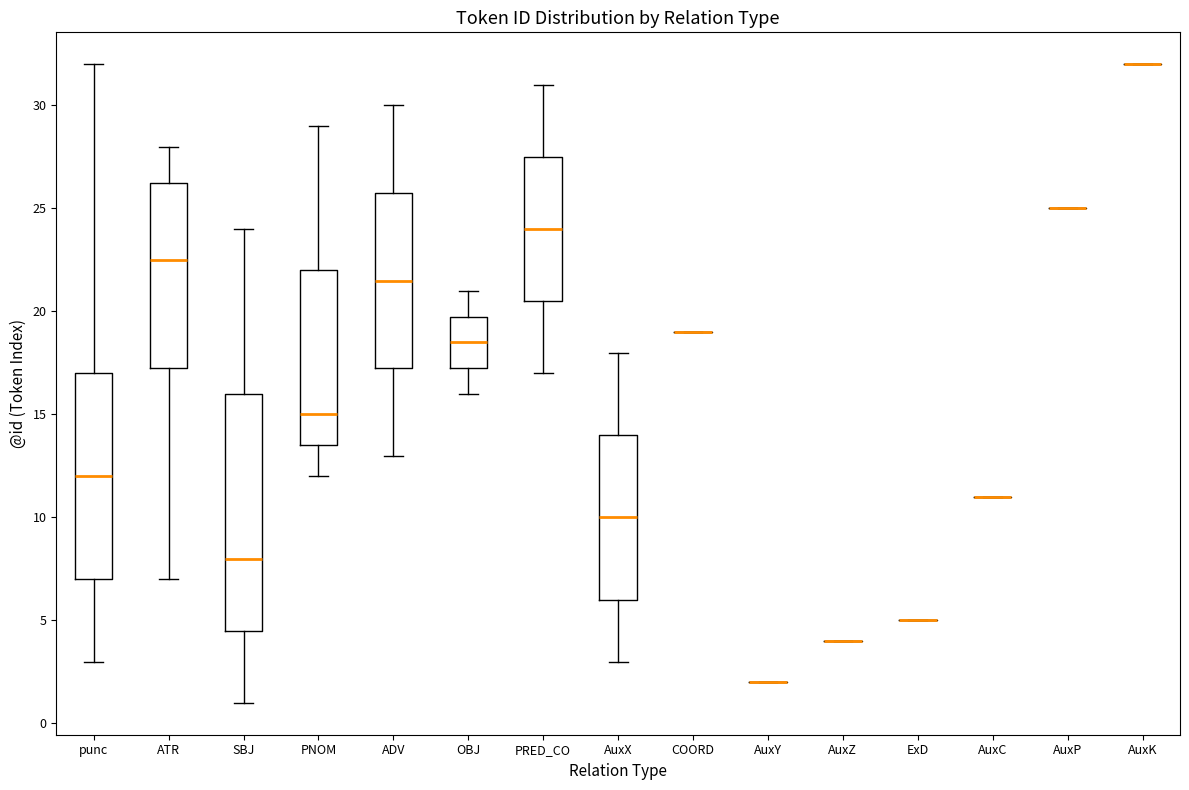

Reading left to right, read every box against the y-axis: the position of its median line, the range the box covers, and the ends of its whiskers. The values are not printed on the chart, so give them approximately, as read against the axis.

punc: median 12.0, box 7.0 to 17.0, whiskers 3.0 to 32.0
ATR: median 22.5, box 17.5 to 26.5, whiskers 7.0 to 28.0
SBJ: median 8.0, box 4.5 to 16.0, whiskers 1.0 to 24.0
PNOM: median 15.0, box 13.5 to 22.0, whiskers 12.0 to 29.0
ADV: median 21.5, box 17.5 to 26.0, whiskers 13.0 to 30.0
OBJ: median 18.5, box 17.5 to 20.0, whiskers 16.0 to 21.0
PRED_CO: median 24.0, box 20.5 to 27.5, whiskers 17.0 to 31.0
AuxX: median 10.0, box 6.0 to 14.0, whiskers 3.0 to 18.0
COORD: box collapsed to a line at 19.0, whiskers 19.0 to 19.0
AuxY: box collapsed to a line at 2.0, whiskers 2.0 to 2.0
AuxZ: box collapsed to a line at 4.0, whiskers 4.0 to 4.0
ExD: box collapsed to a line at 5.0, whiskers 5.0 to 5.0
AuxC: box collapsed to a line at 11.0, whiskers 11.0 to 11.0
AuxP: box collapsed to a line at 25.0, whiskers 25.0 to 25.0
AuxK: box collapsed to a line at 32.0, whiskers 32.0 to 32.0